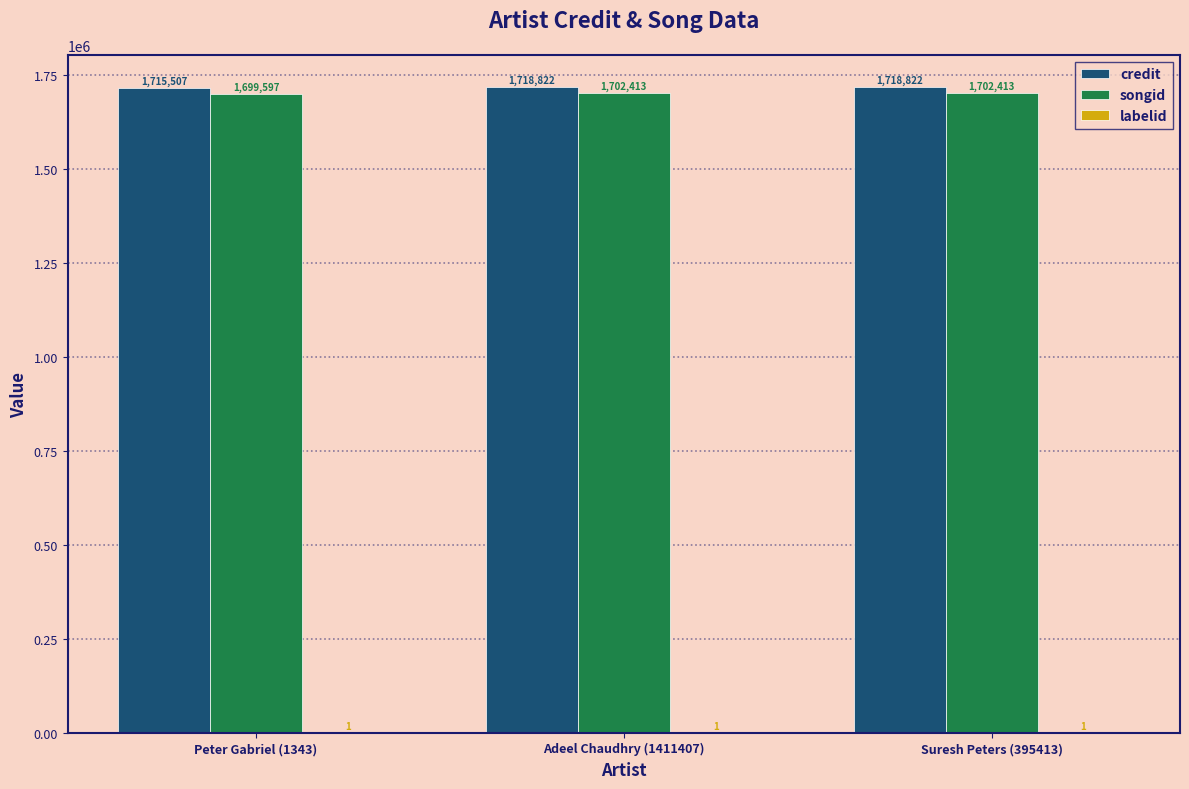

What is the approximate value of songid at Peter Gabriel (1343)?

1699597